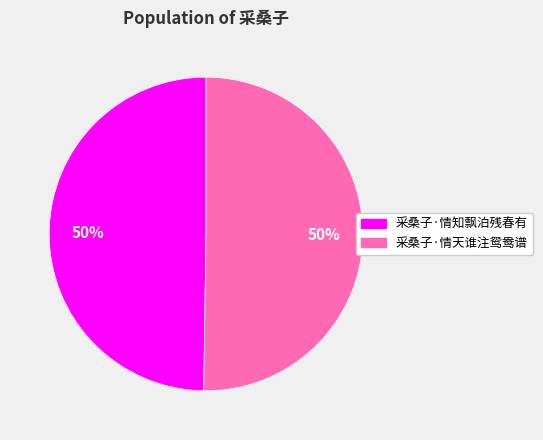

What percentage is the 采桑子·情天谁注鸳鸯谱 slice, to the nearest percent?

50%